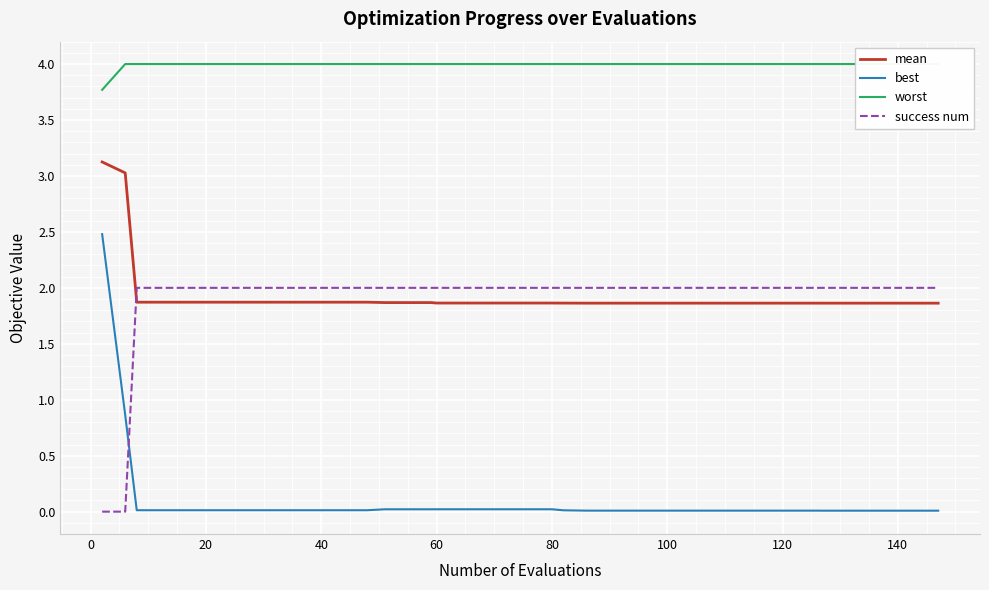

What is the highest value of the best series?

2.5